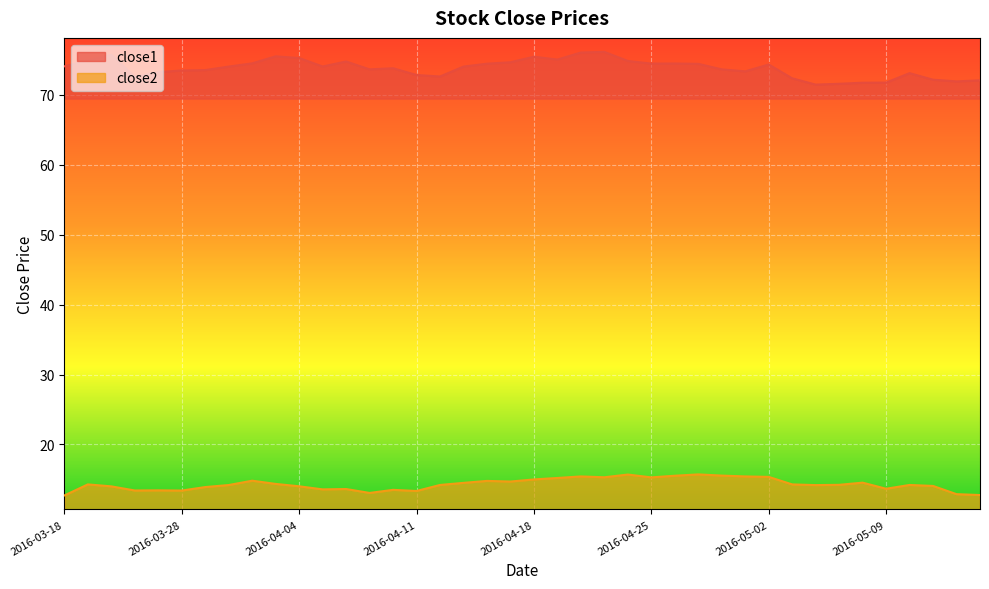

Which category has the highest value in the close1 series?

2016-04-21